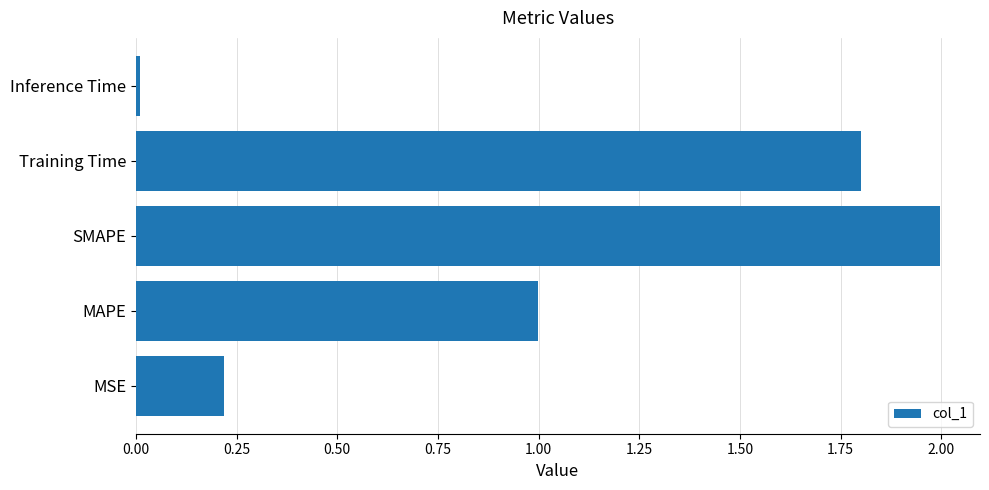

List the labels in order of value, smallest first.

Inference Time, MSE, MAPE, Training Time, SMAPE